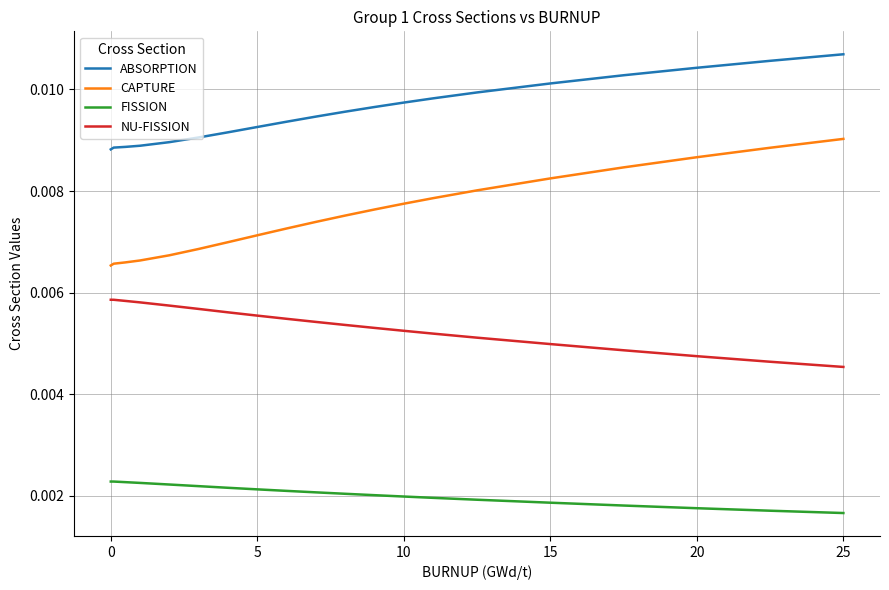

True or false: ABSORPTION and CAPTURE intersect in this chart.

False